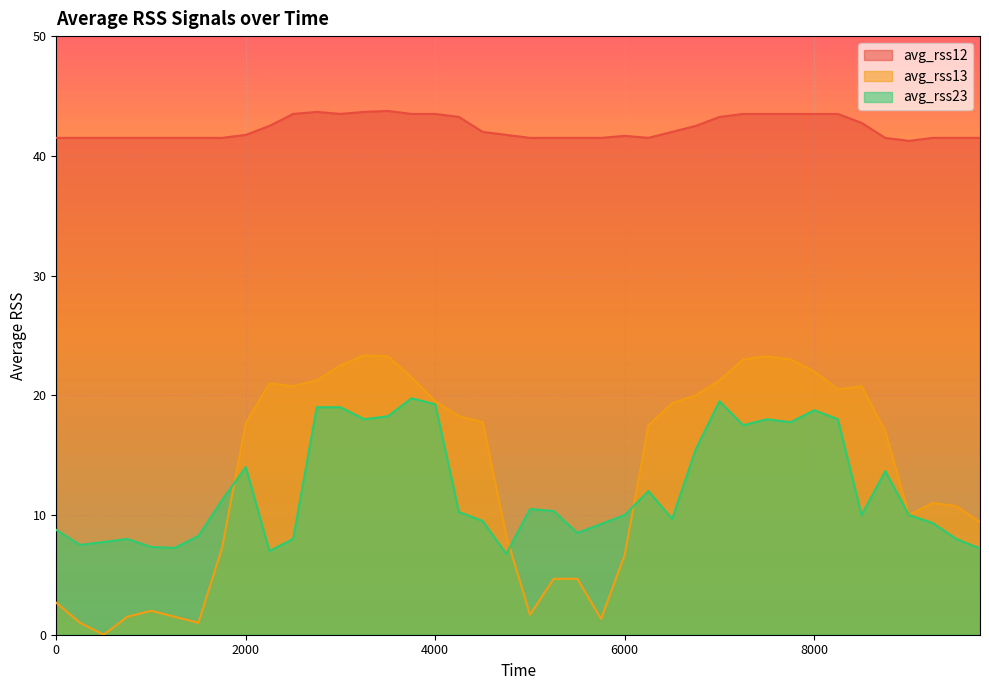

Reading left to right, what are all the values shown in this chart?

avg_rss12: 0=41.5	250=41.5	500=41.5	750=41.5	1000=41.5	1250=41.5	1500=41.5	1750=41.5	2000=41.8	2250=42.5	2500=43.5	2750=43.7	3000=43.5	3250=43.7	3500=43.8	3750=43.5	4000=43.5	4250=43.2	4500=42.0	4750=41.8	5000=41.5	5250=41.5	5500=41.5	5750=41.5	6000=41.7	6250=41.5	6500=42.0	6750=42.5	7000=43.2	7250=43.5	7500=43.5	7750=43.5	8000=43.5	8250=43.5	8500=42.8	8750=41.5	9000=41.2	9250=41.5	9500=41.5	9750=41.5
avg_rss13: 0=2.7	250=1.0	500=0.0	750=1.5	1000=2.0	1250=1.5	1500=1.0	1750=7.2	2000=17.7	2250=21.0	2500=20.8	2750=21.2	3000=22.5	3250=23.3	3500=23.2	3750=21.5	4000=19.5	4250=18.2	4500=17.8	4750=8.2	5000=1.7	5250=4.7	5500=4.7	5750=1.3	6000=6.7	6250=17.5	6500=19.3	6750=20.0	7000=21.2	7250=23.0	7500=23.2	7750=23.0	8000=22.0	8250=20.5	8500=20.8	8750=17.0	9000=10.0	9250=11.0	9500=10.8	9750=9.4
avg_rss23: 0=8.8	250=7.5	500=7.8	750=8.0	1000=7.3	1250=7.2	1500=8.2	1750=11.2	2000=14.0	2250=7.0	2500=8.0	2750=19.0	3000=19.0	3250=18.0	3500=18.2	3750=19.8	4000=19.2	4250=10.2	4500=9.5	4750=6.8	5000=10.5	5250=10.3	5500=8.5	5750=9.2	6000=10.0	6250=12.0	6500=9.7	6750=15.5	7000=19.5	7250=17.5	7500=18.0	7750=17.8	8000=18.8	8250=18.0	8500=10.0	8750=13.7	9000=10.0	9250=9.3	9500=8.0	9750=7.2